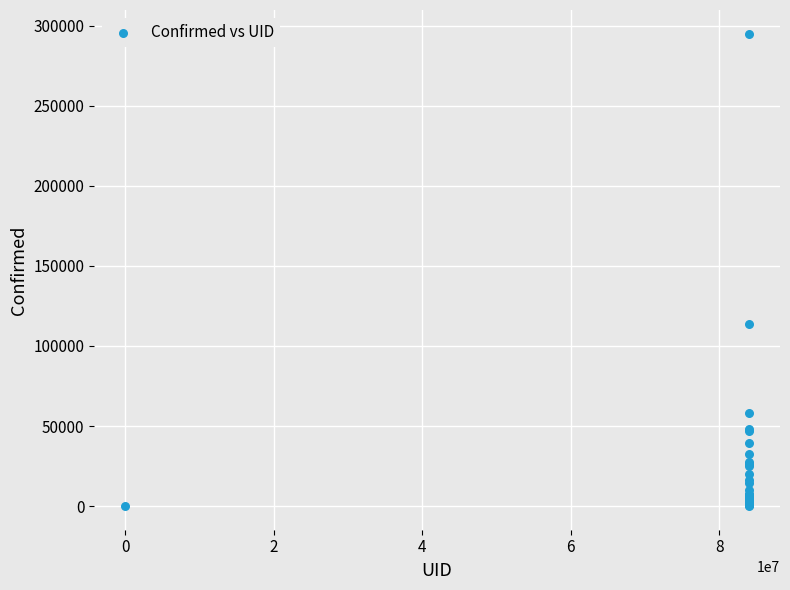

What Y value in the scatter plot is closest to 147553?

113856